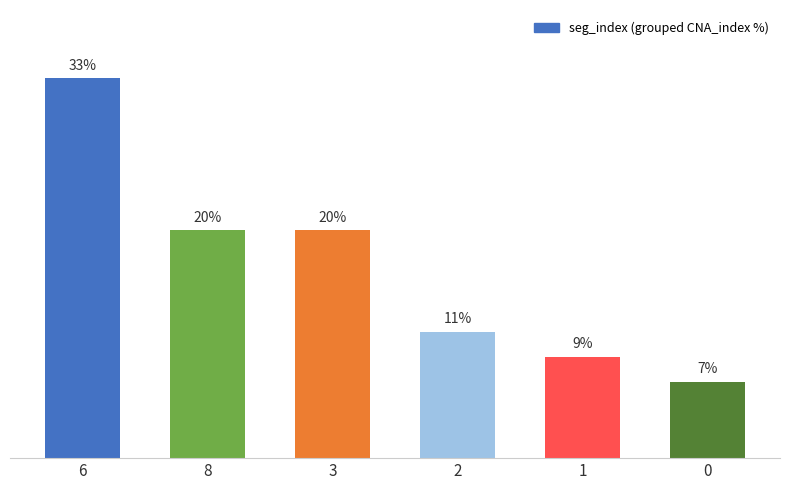

What is the sum of the values at 3 and 6?

53.3